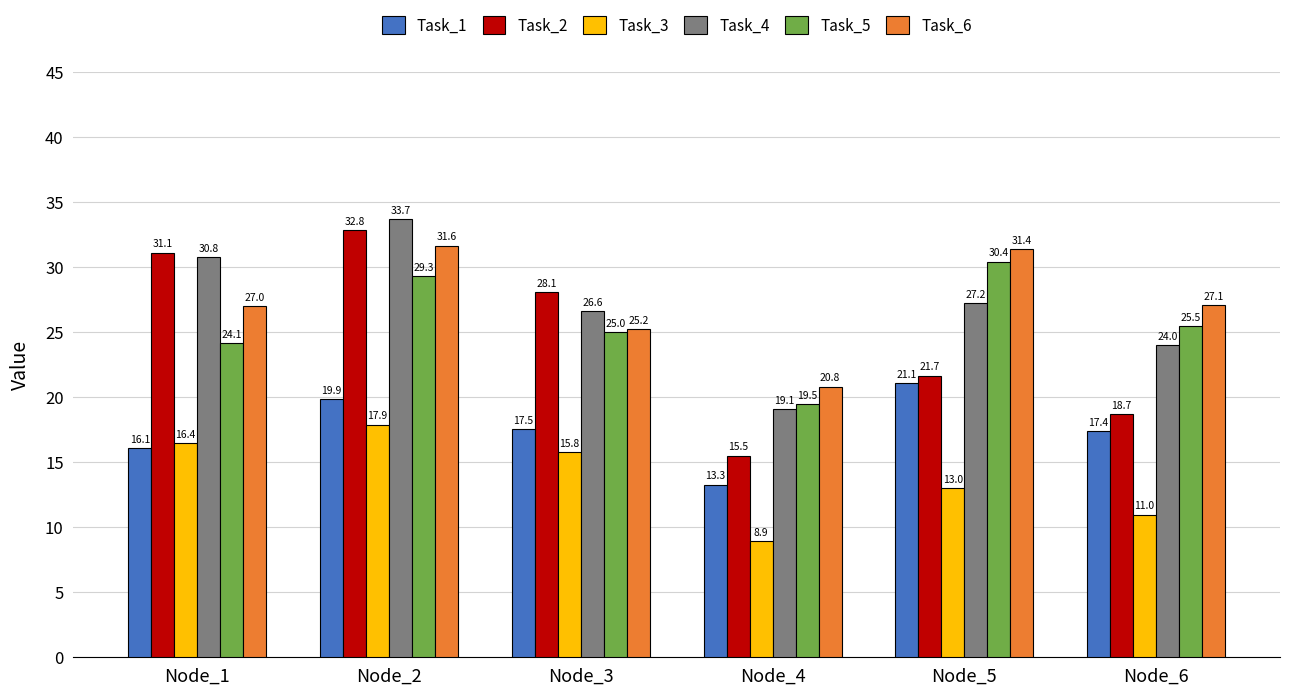

Is it true that Task_4 equals 30.8 at Node_1?

True